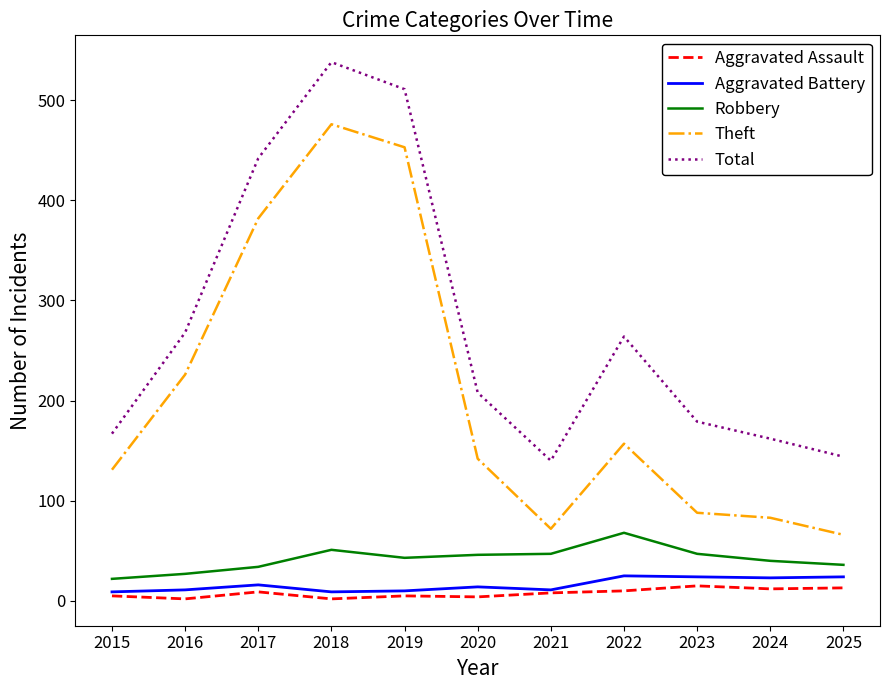

At which label is Total closest to 339?

2016